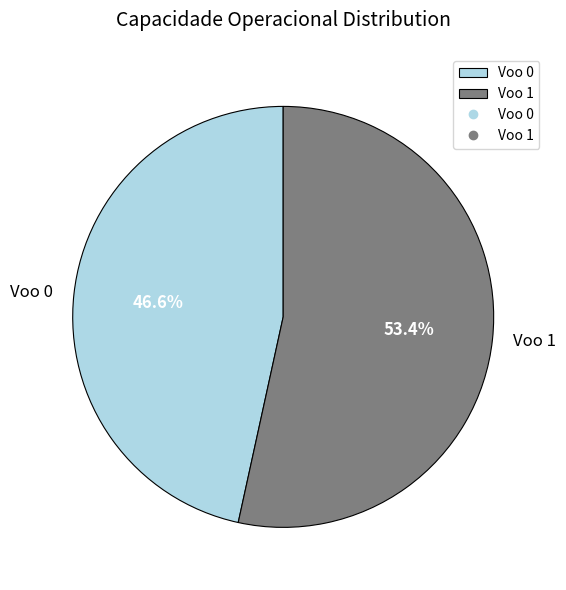

Count the number of slices in the pie.

2